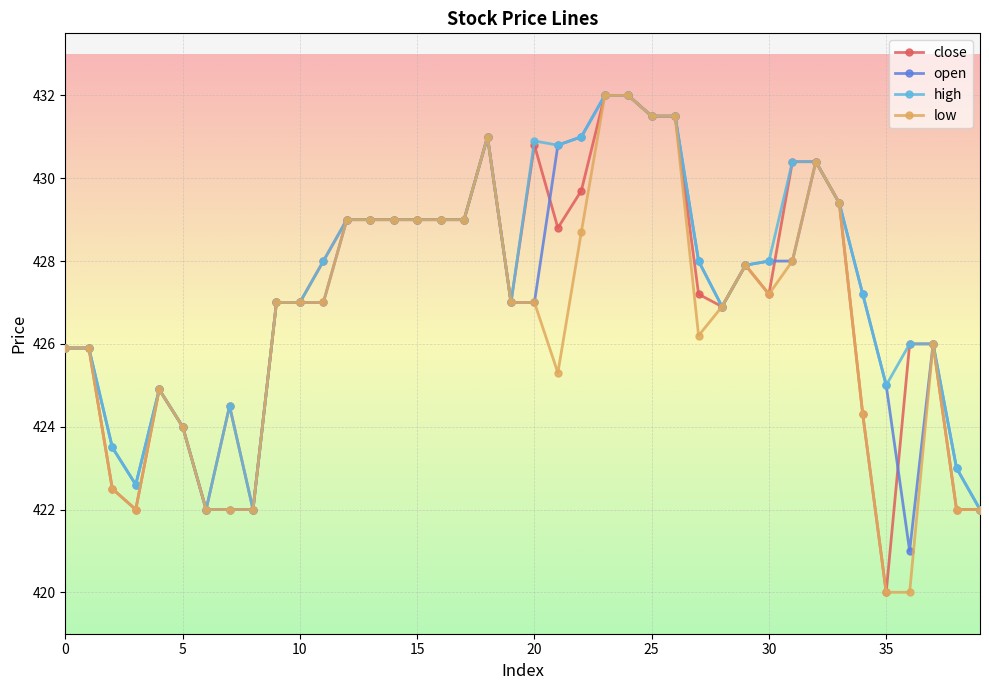

What is the value of the open point at the 19th from the left?

431.0